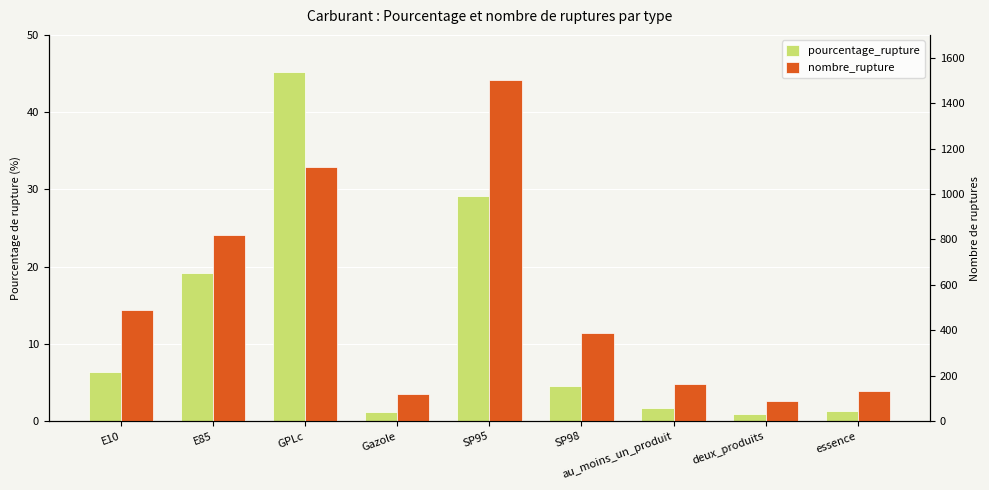

What is the label of the 1st bar from the left?

E10